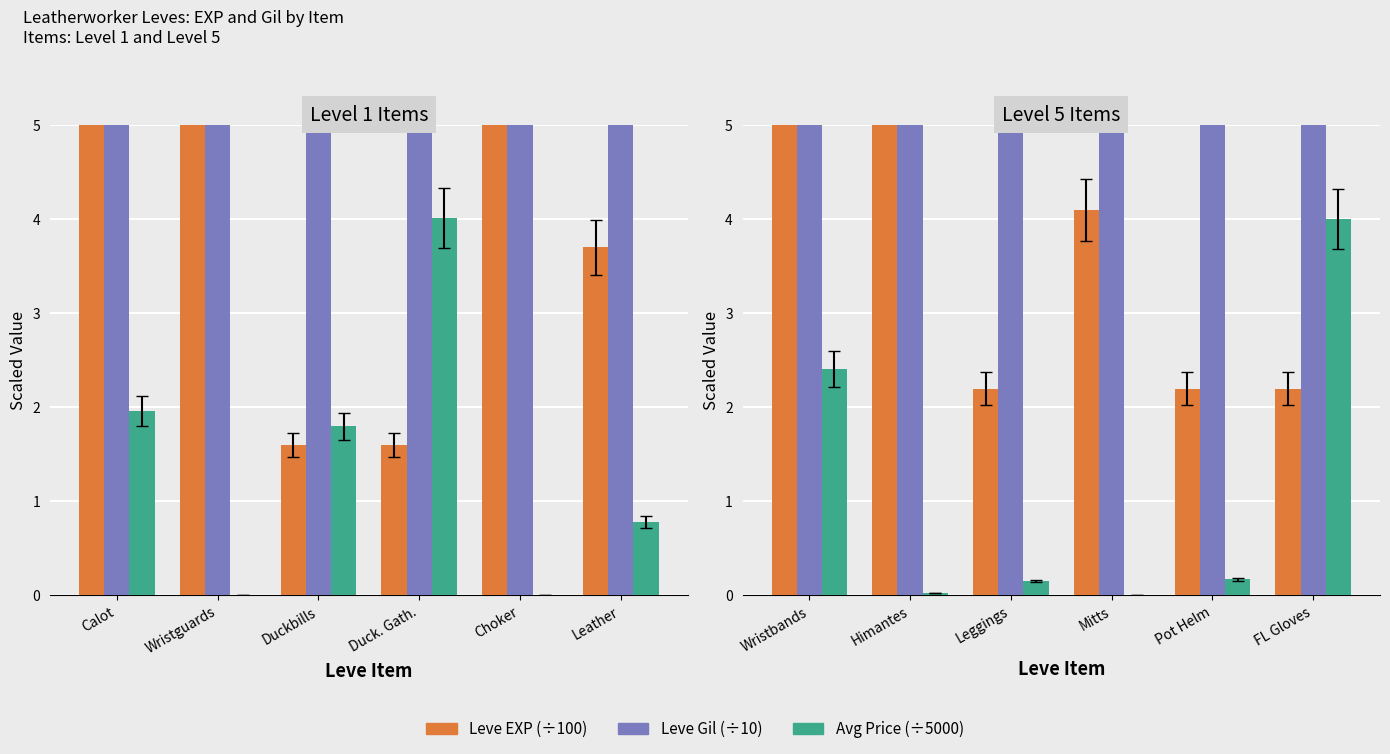

What are all the series names shown in the legend?

Leve EXP (÷100), Leve Gil (÷10), Avg Price (÷5000)